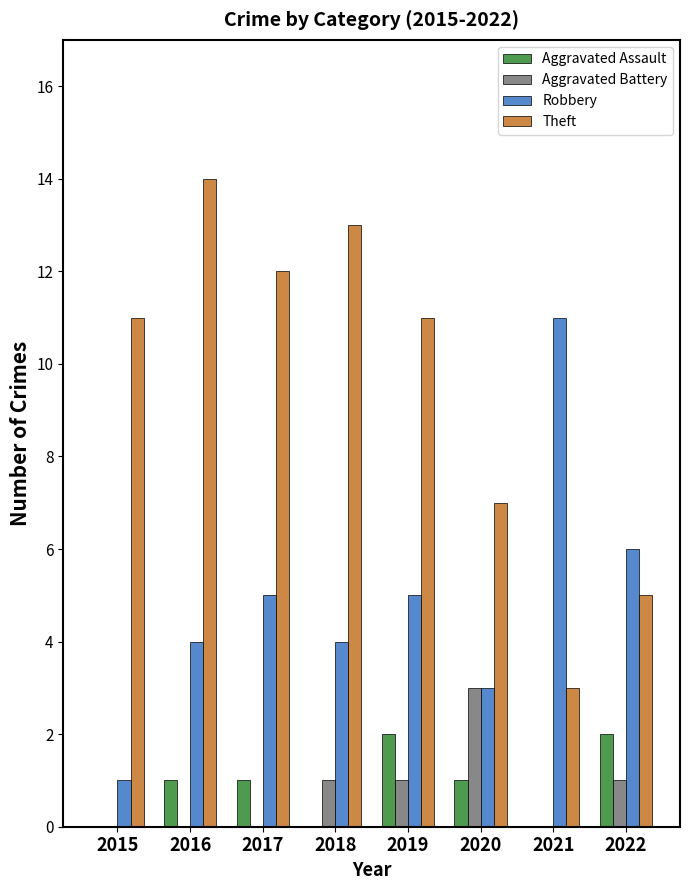

The Aggravated Assault series shows 0 at 2021. True or false?

True